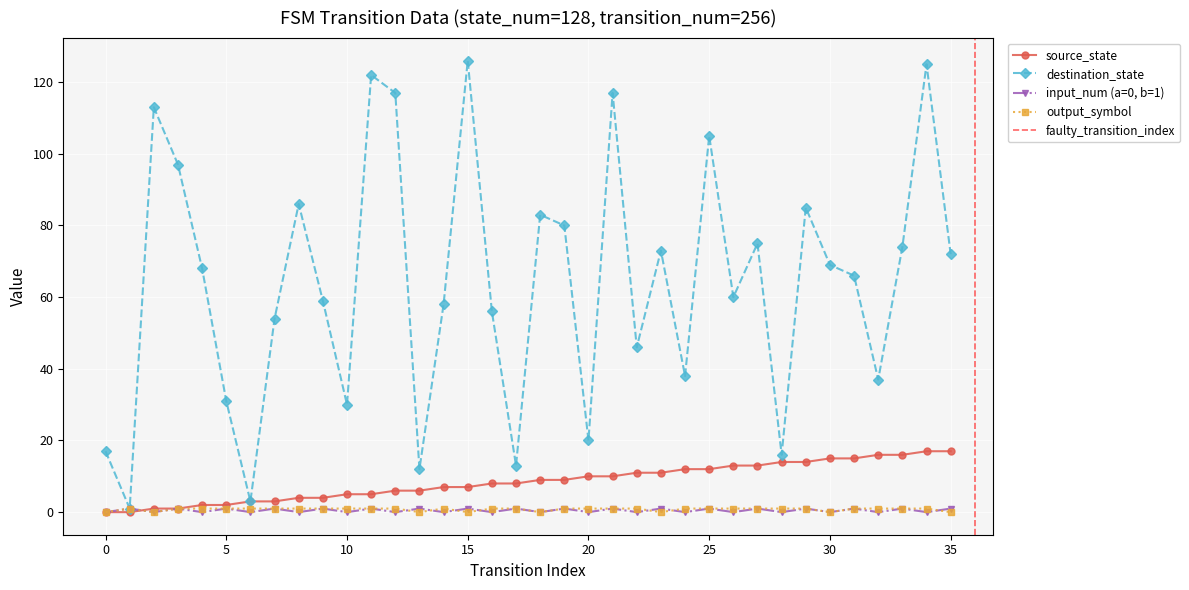

How many data points in source_state are less than 9?

18